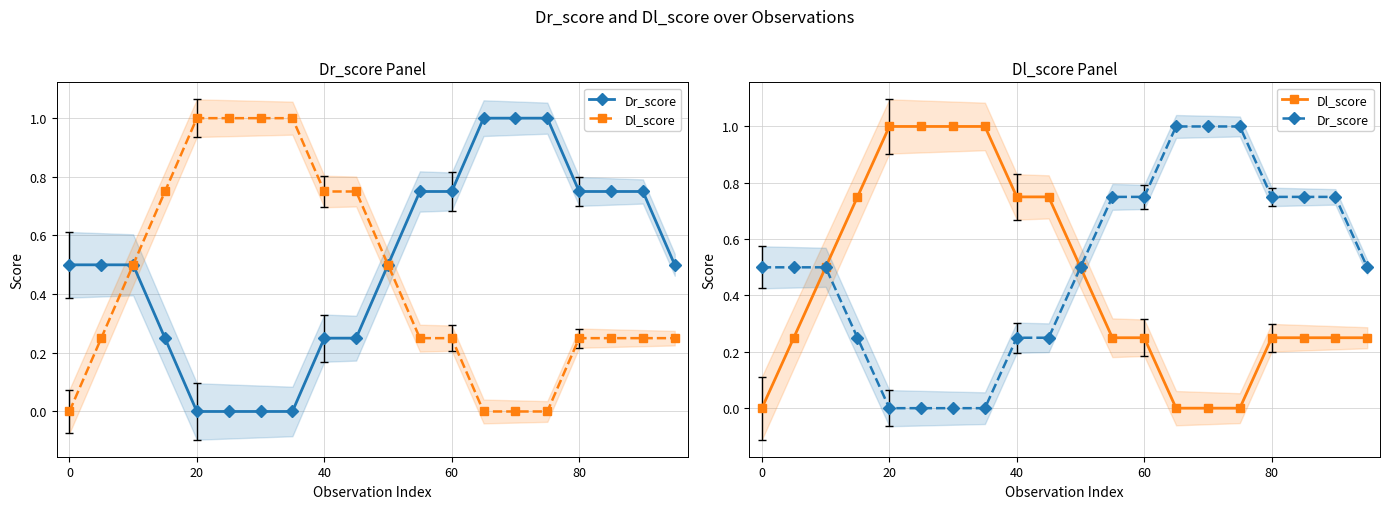

True or false: Dl_score has a value of 0.1 at 0.

False